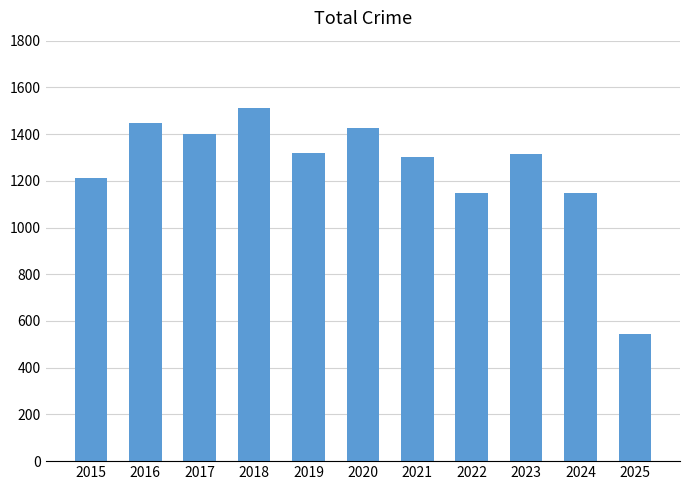

Is it true that the value at 2017 is 611?

False